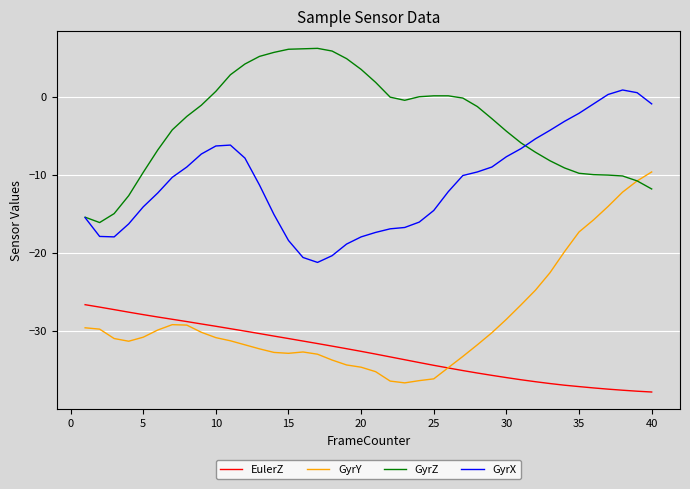

What is the greatest value displayed?

6.2